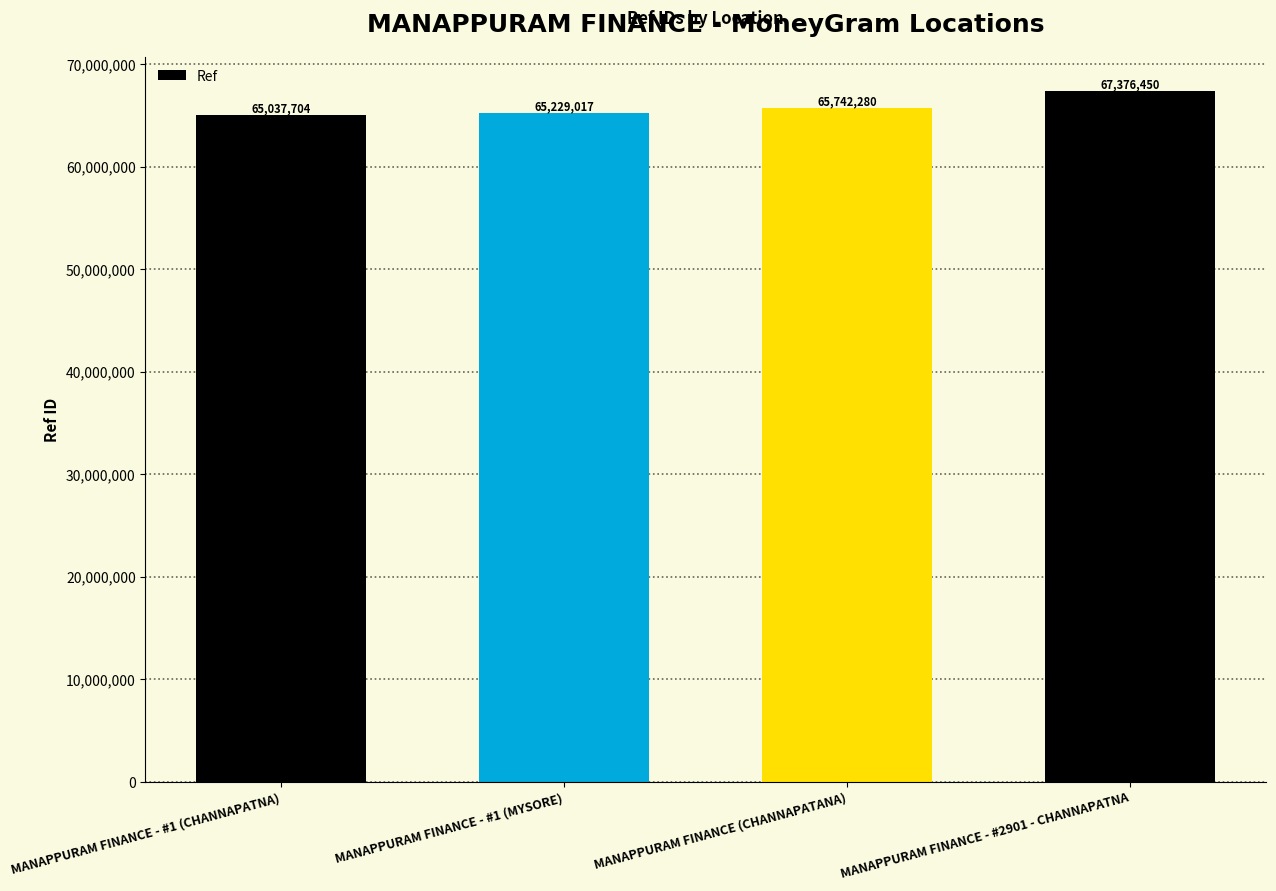

At which category does the chart reach its peak across all series?

MANAPPURAM FINANCE - #2901 - CHANNAPATNA